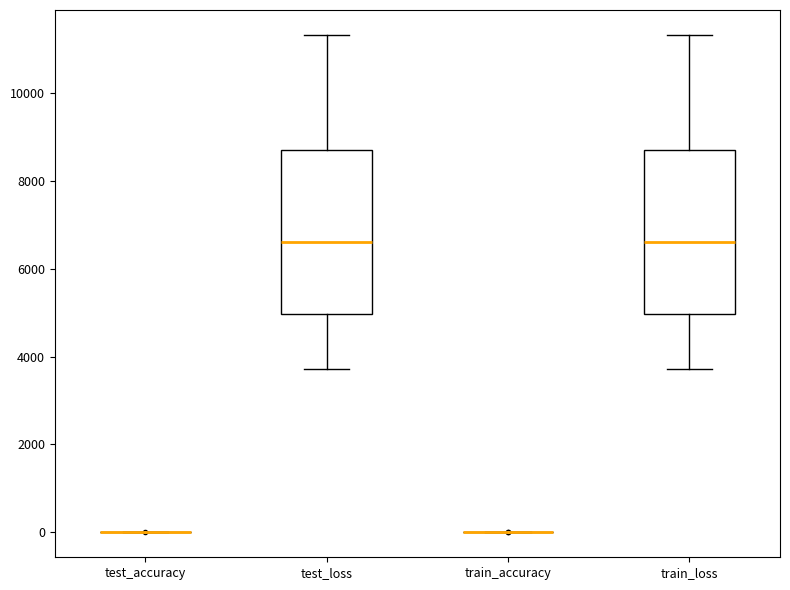

Reading left to right, read every box against the y-axis: the position of its median line, the range the box covers, and the ends of its whiskers. The values are not printed on the chart, so give them approximately, as read against the axis.

test_accuracy: box collapsed to a line at 0, whiskers 0 to 0
test_loss: median 6600, box 5000 to 8600, whiskers 3800 to 11400
train_accuracy: box collapsed to a line at 0, whiskers 0 to 0
train_loss: median 6600, box 5000 to 8600, whiskers 3800 to 11400